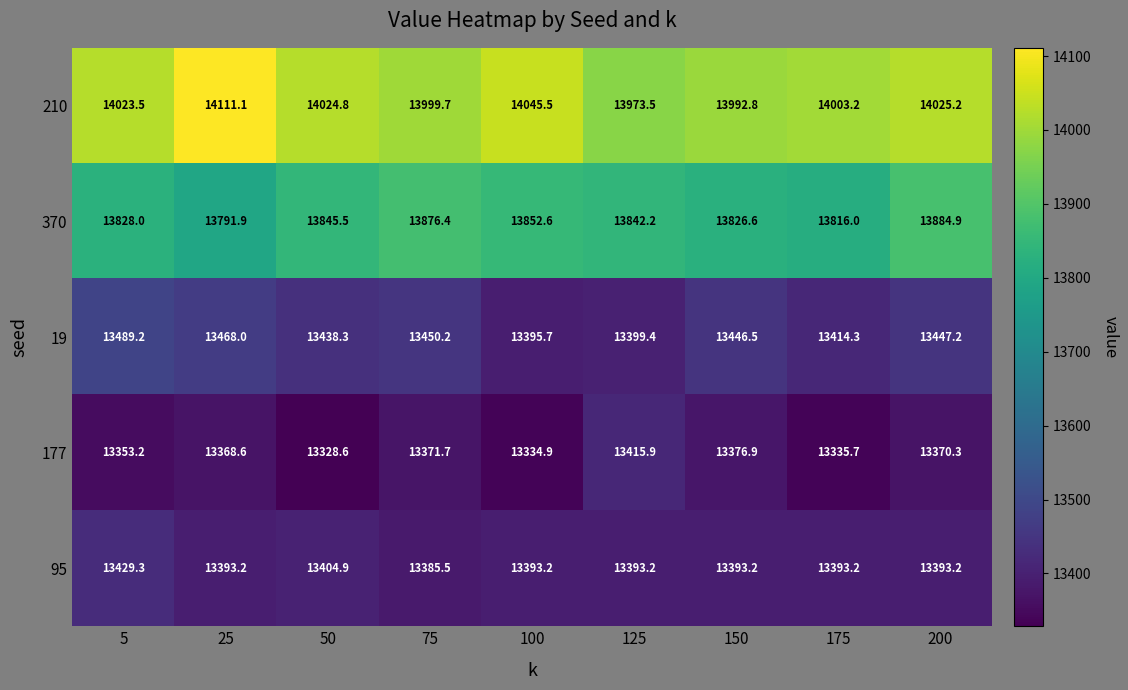

Count the number of categories in the chart.

9